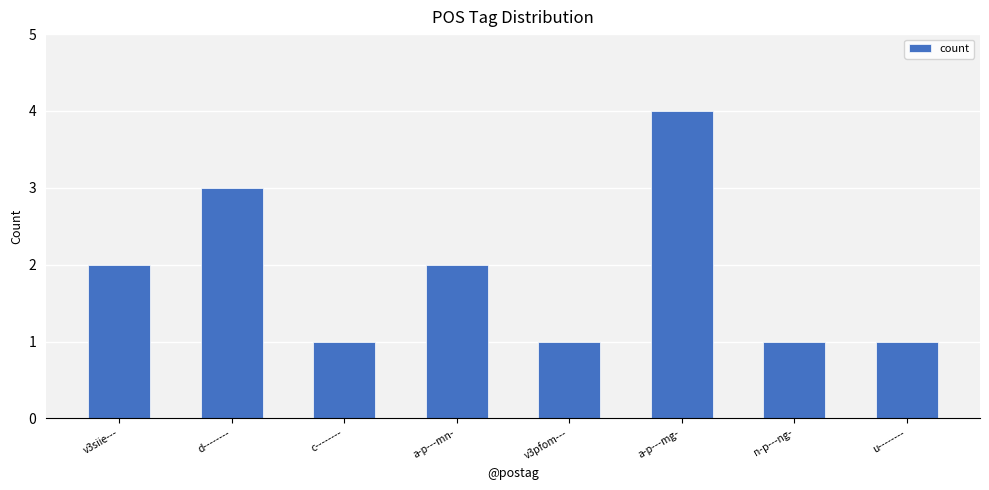

Reading left to right, list all the values displayed in this chart.

v3siie---=2	d--------=3	c--------=1	a-p---mn-=2	v3pfom---=1	a-p---mg-=4	n-p---ng-=1	u--------=1